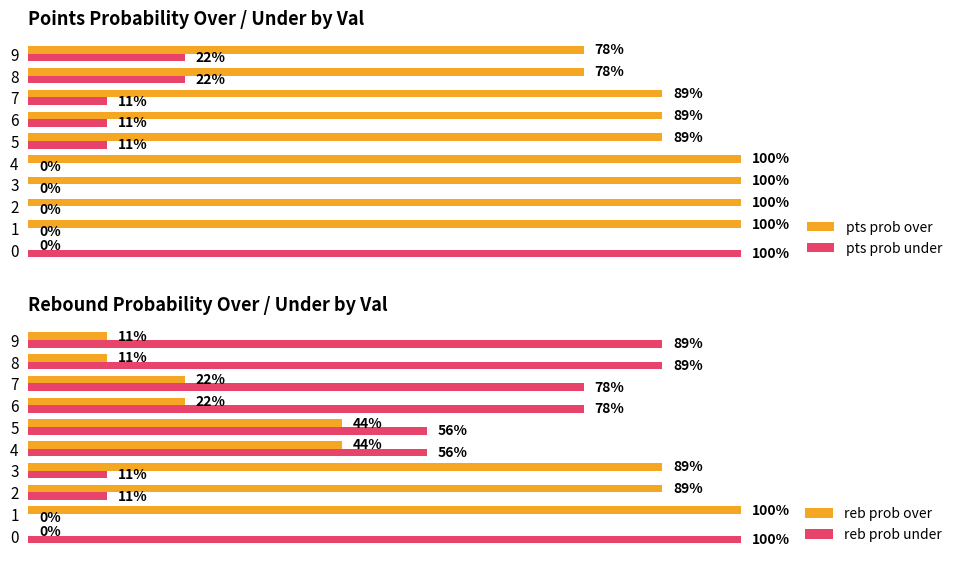

Which series has the largest range (max minus min)?

pts prob over